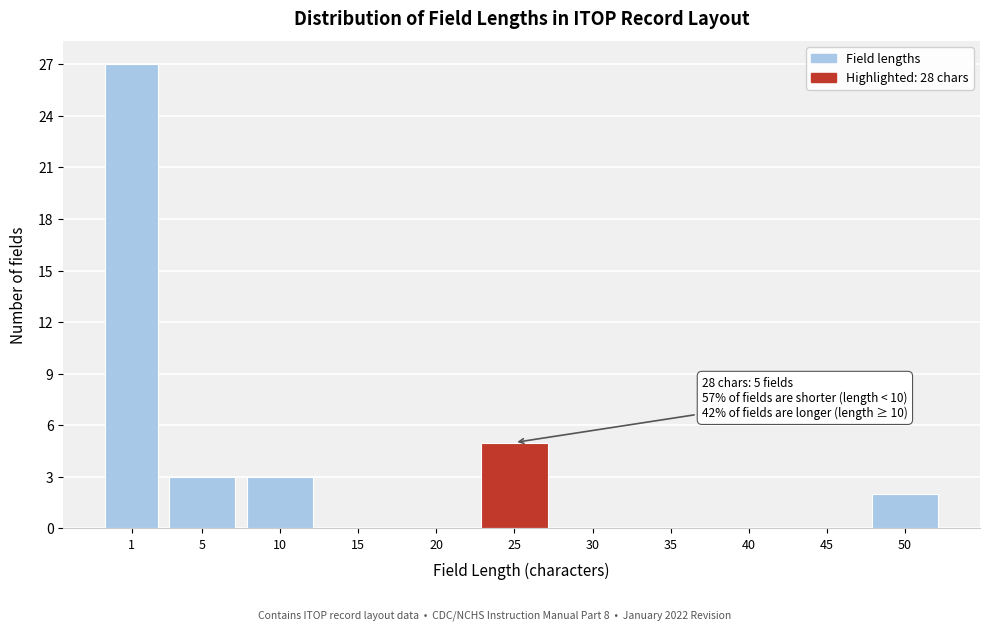

Reading right to left, extract all data points from this chart.

50=2	45=0	40=0	35=0	30=0	25=5	20=0	15=0	10=3	5=3	1=27